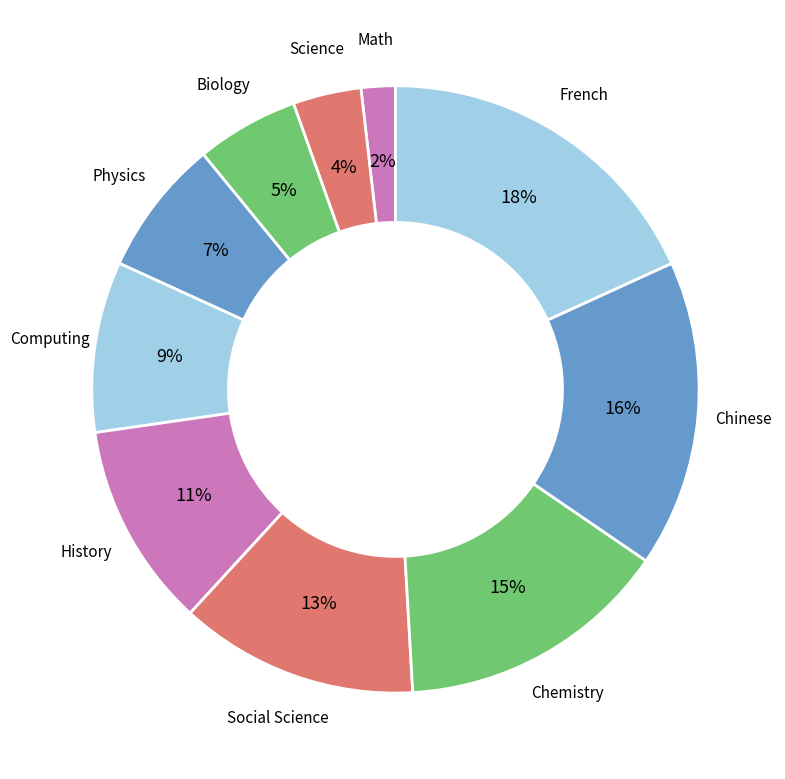

How many slices are in this pie chart?

10